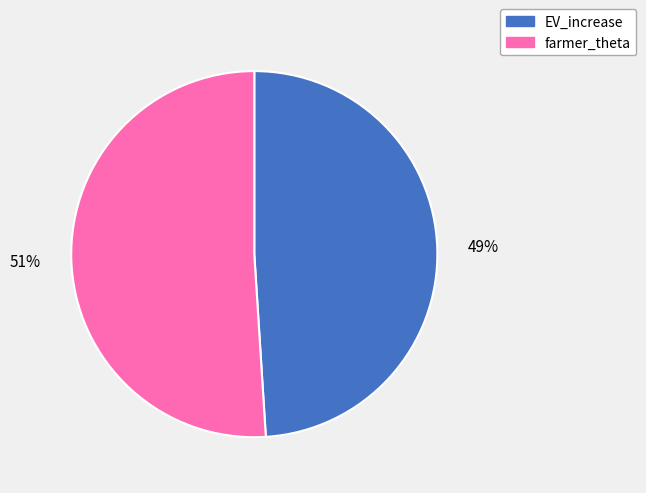

Do farmer_theta and EV_increase together represent more than half of the pie?

Yes